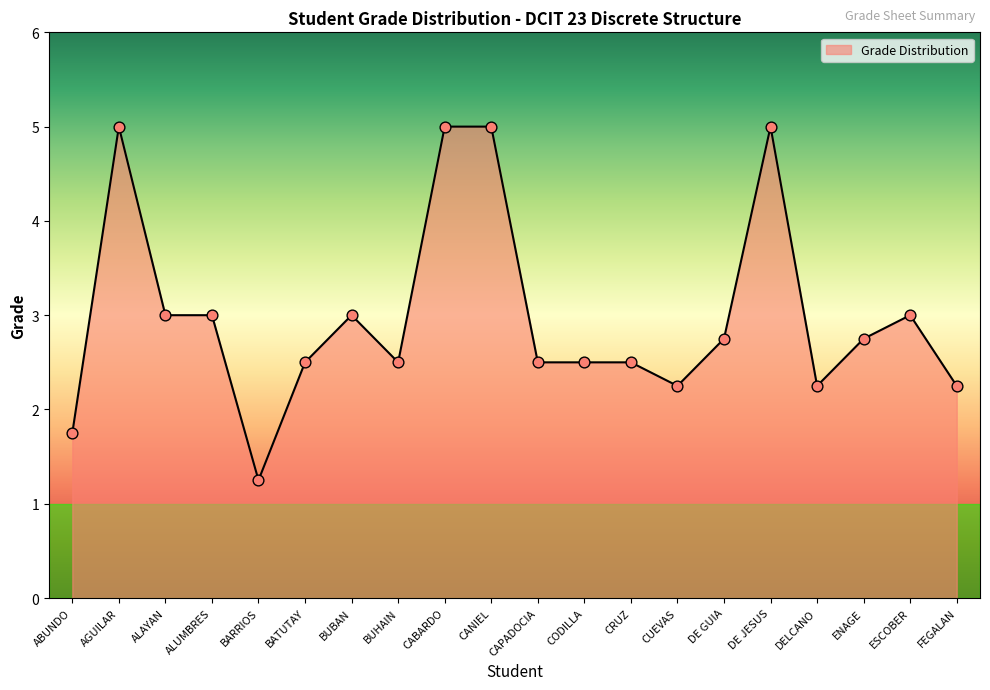

Between DE JESUS and CODILLA, which is larger?

DE JESUS